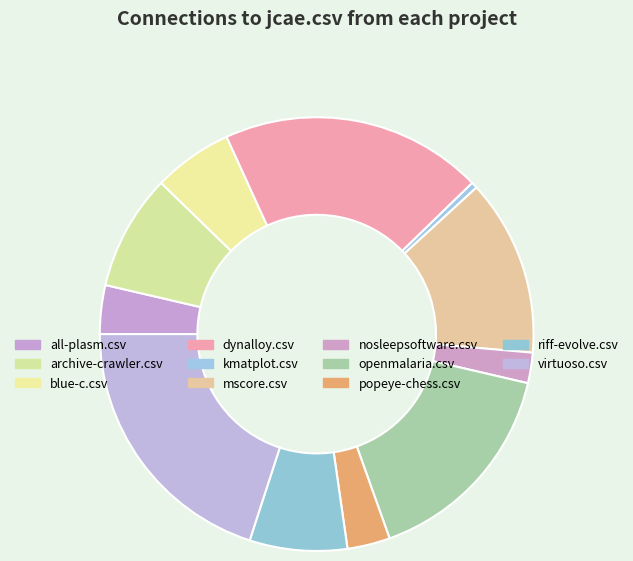

What percentage is the all-plasm.csv slice, to the nearest percent?

4%